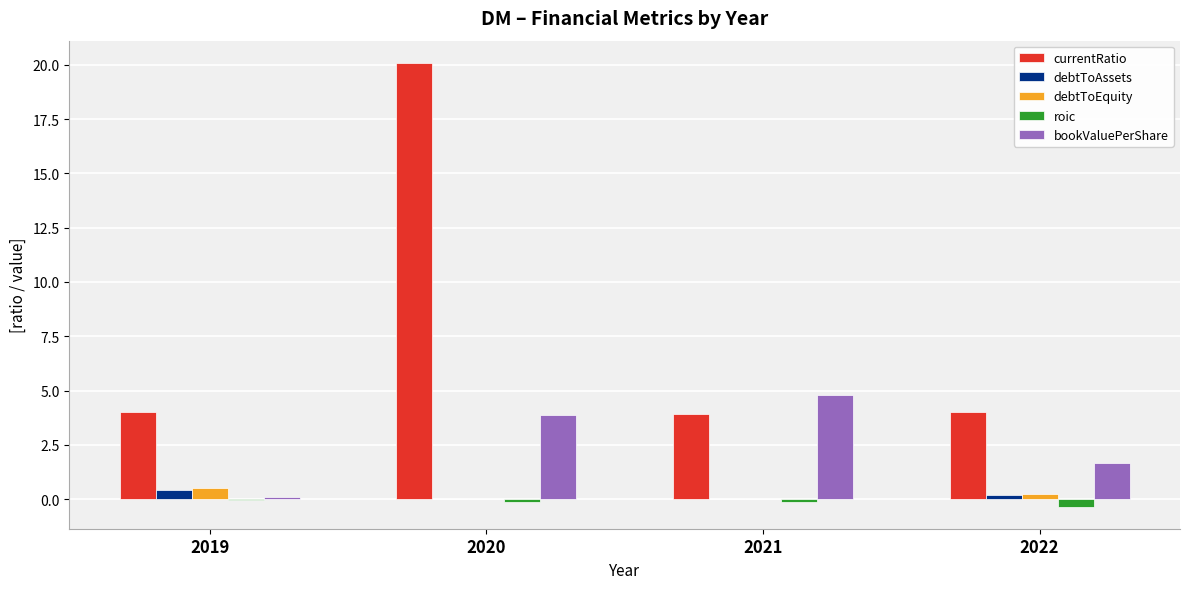

Which category has the highest value across all series?

2020